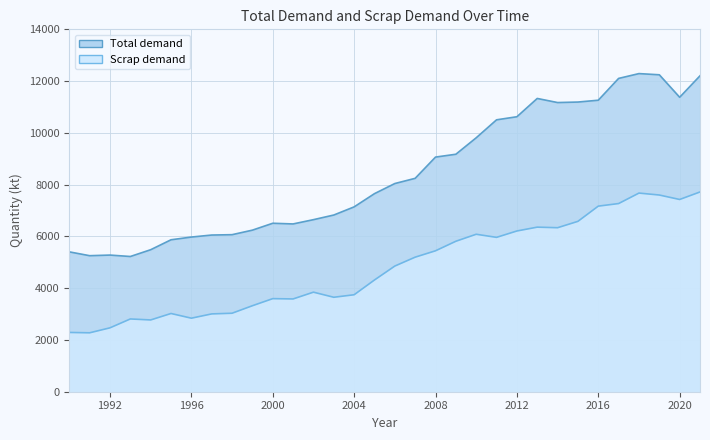

Rank the series by their maximum value, from highest to lowest.

Total demand, Scrap demand